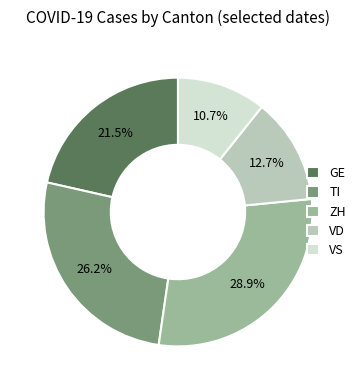

Is VD the majority of the pie?

No